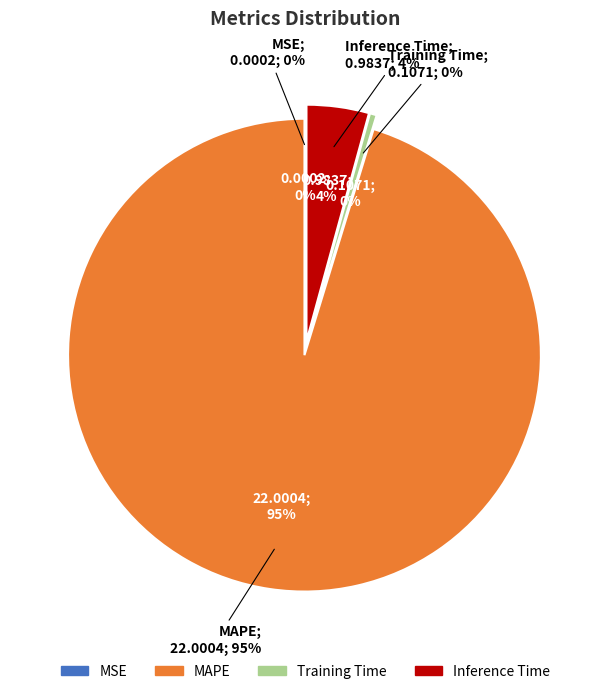

What is the largest slice in the pie chart?

MAPE